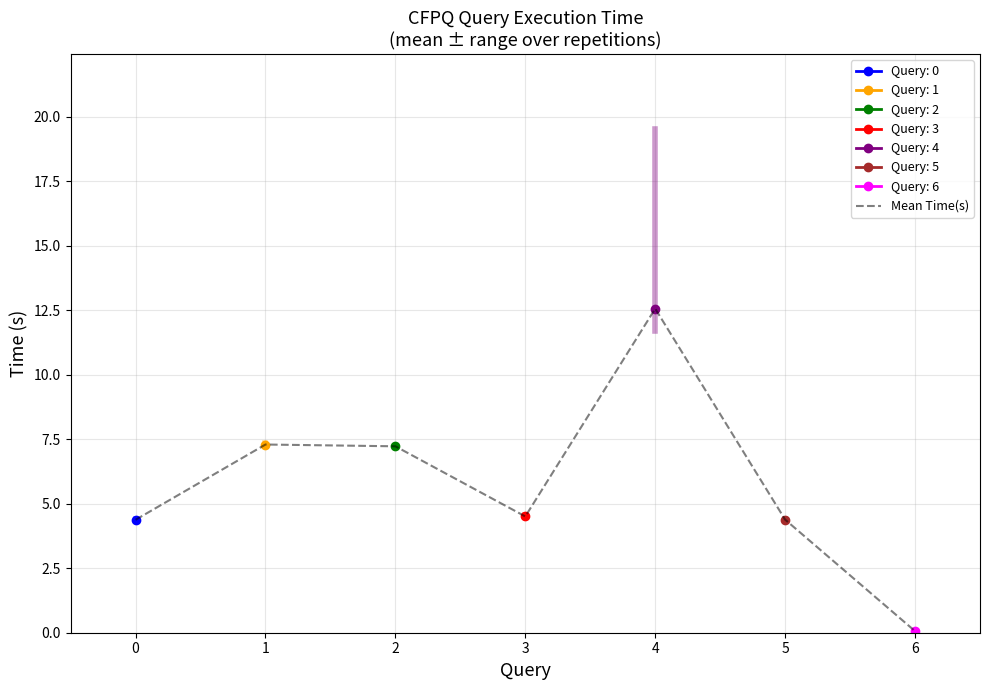

What is the value of the 7th point from the left?

0.1